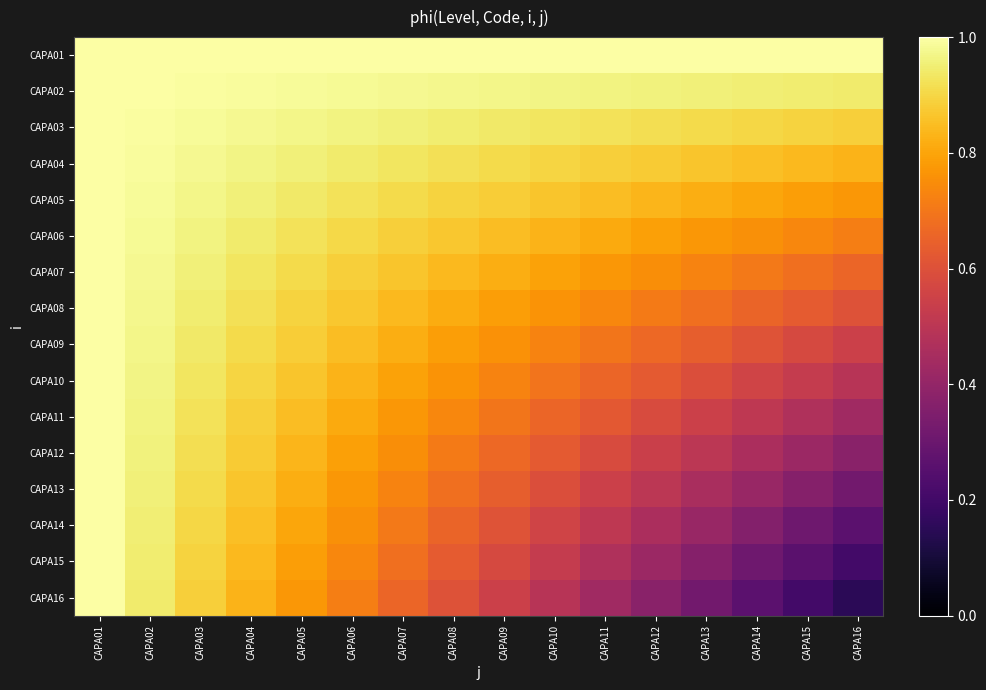

Which category has the highest value across all series?

CAPA01